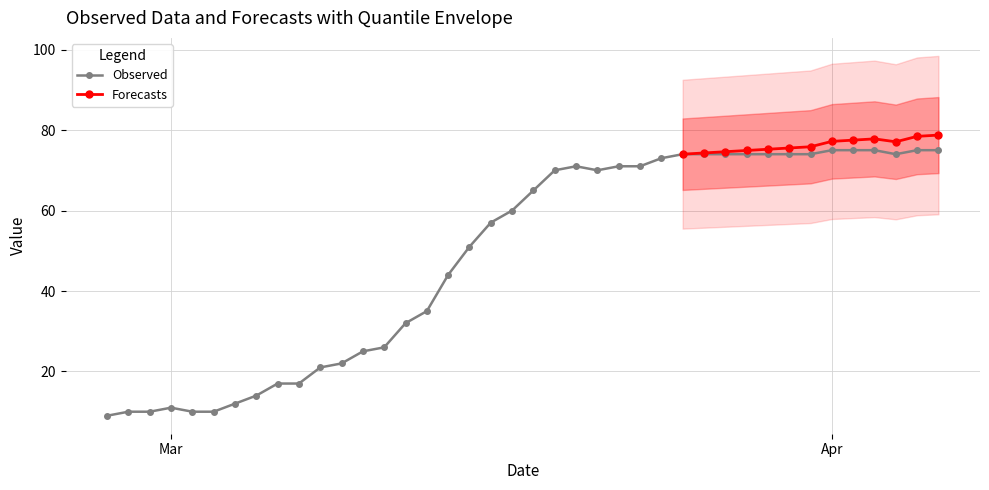

What is the change in value from 2020-03-12 to 2020-03-17?

+28